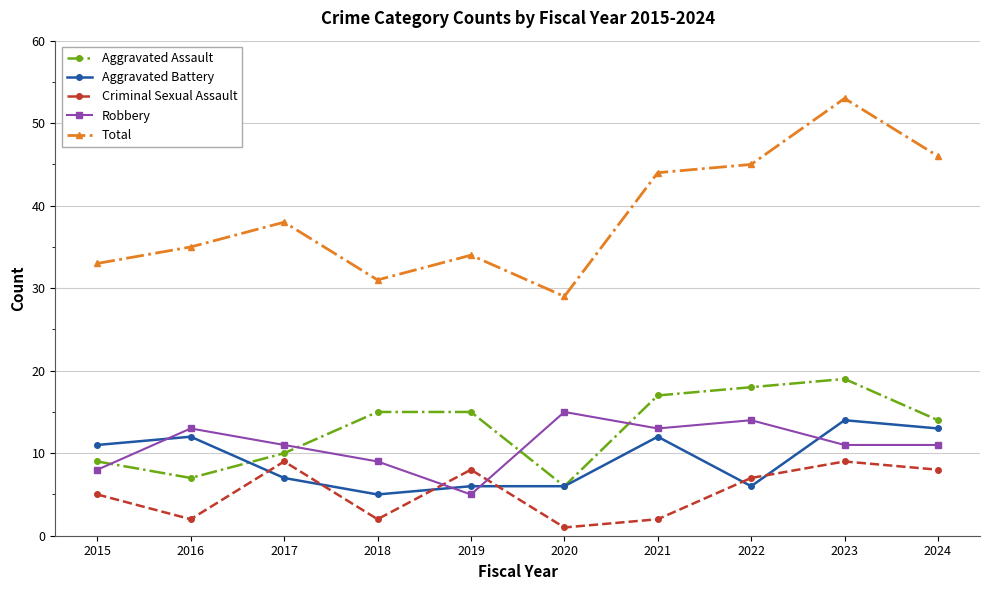

List the series in order of their peak value, highest first.

Total, Aggravated Assault, Robbery, Aggravated Battery, Criminal Sexual Assault